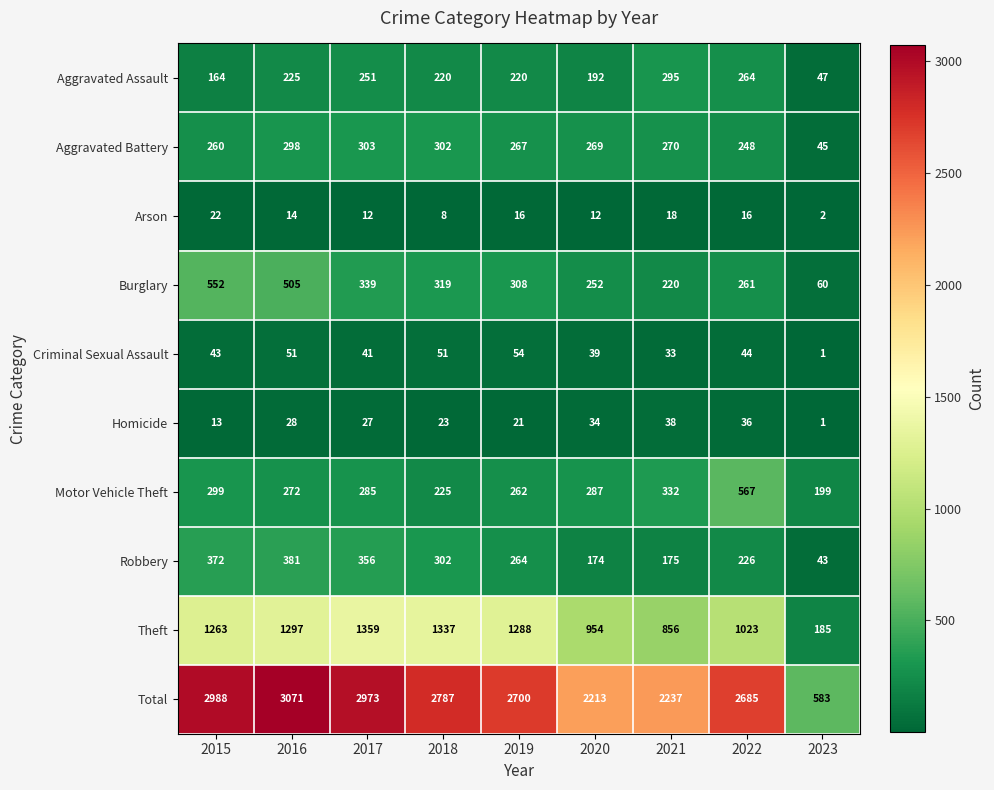

What is the sum of the Robbery values at 2019 and 2015?

636